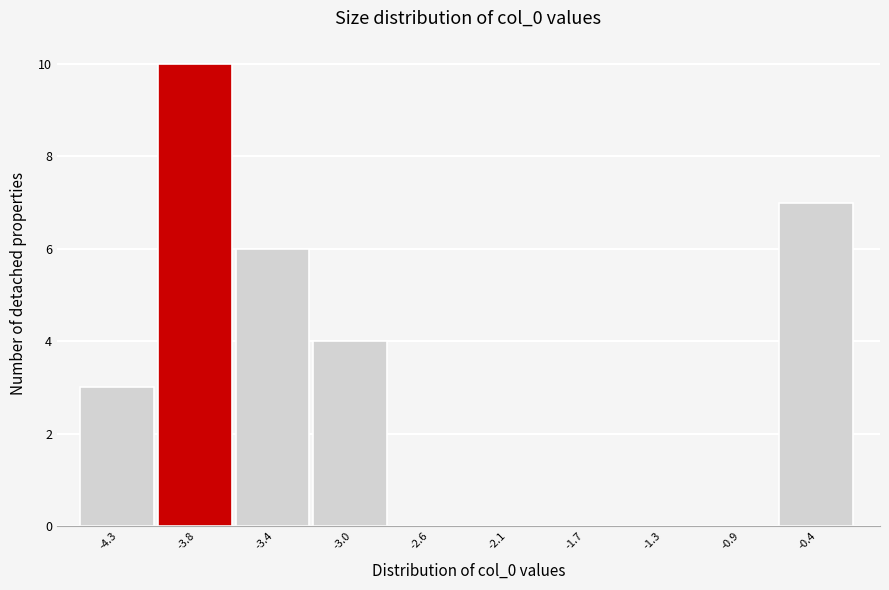

Reading left to right, transcribe all the data shown in this chart.

-4.3=3	-3.8=10	-3.4=6	-3.0=4	-2.6=0	-2.1=0	-1.7=0	-1.3=0	-0.9=0	-0.4=7